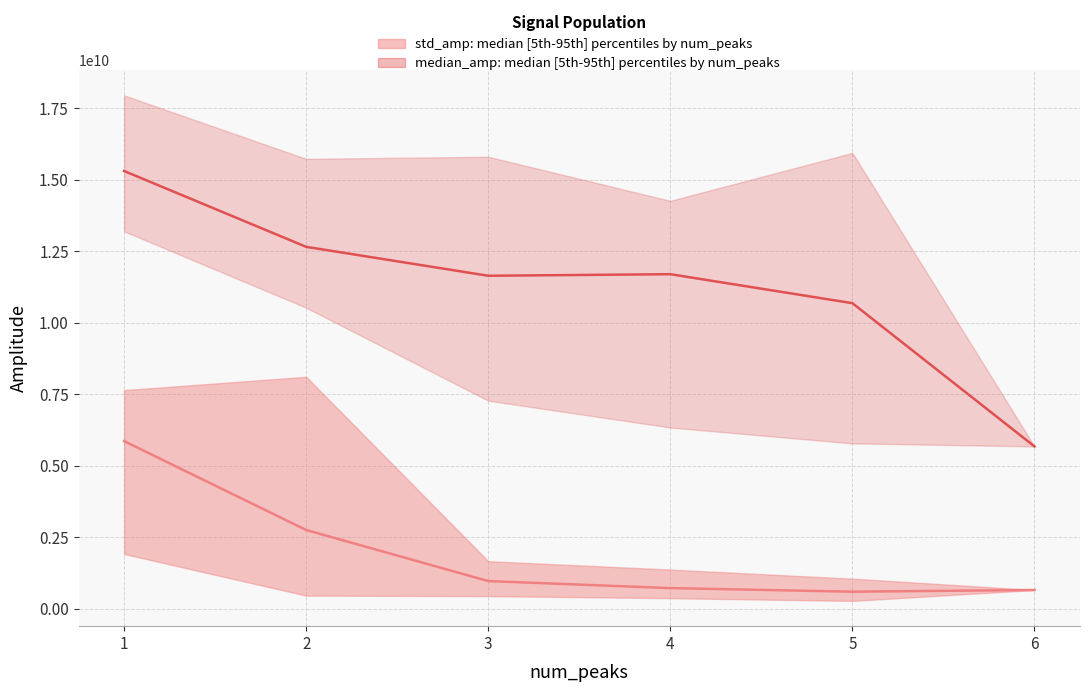

True or false: std_amp median has a value of 602090385.2 at 5.

True